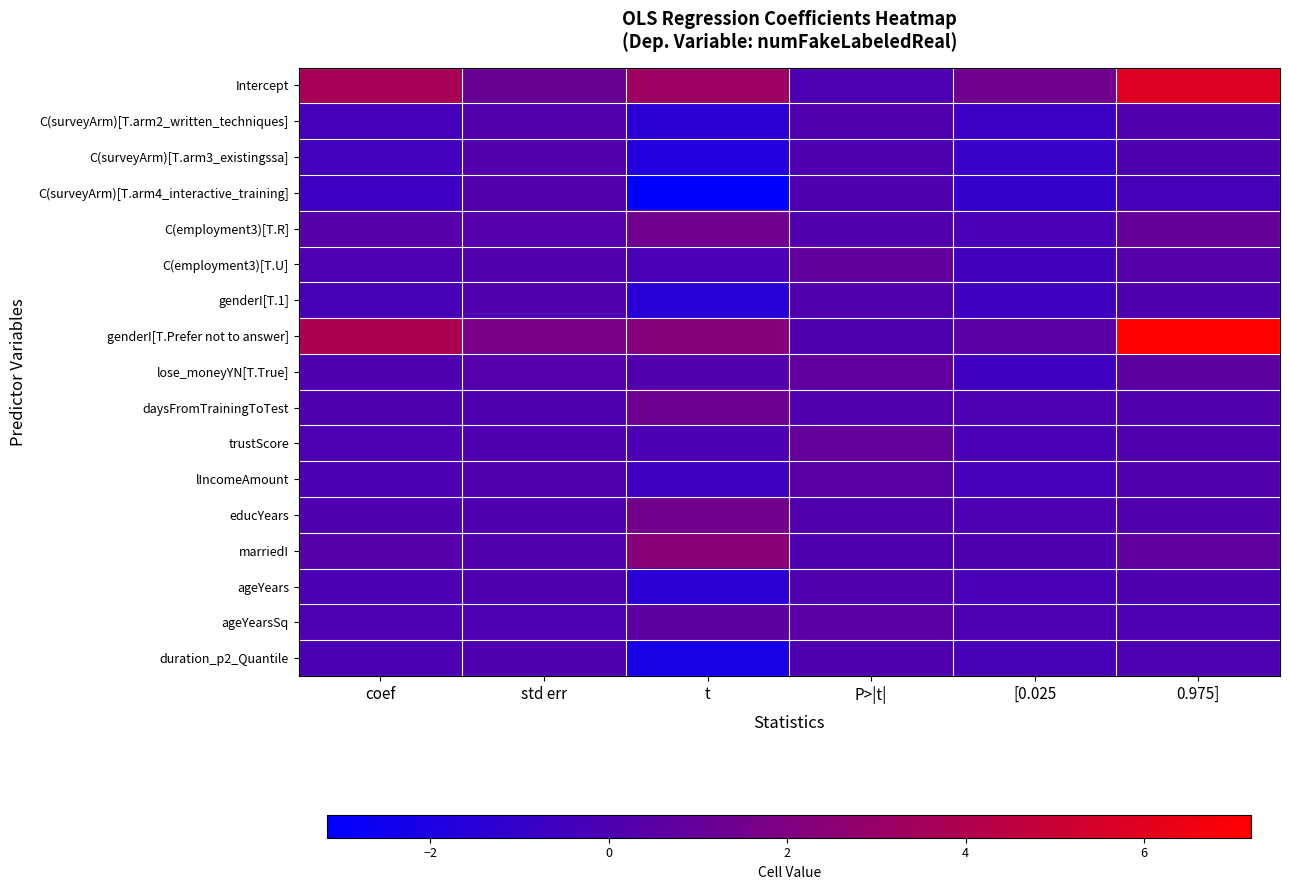

At which category is the sum across all series the highest?

0.975]